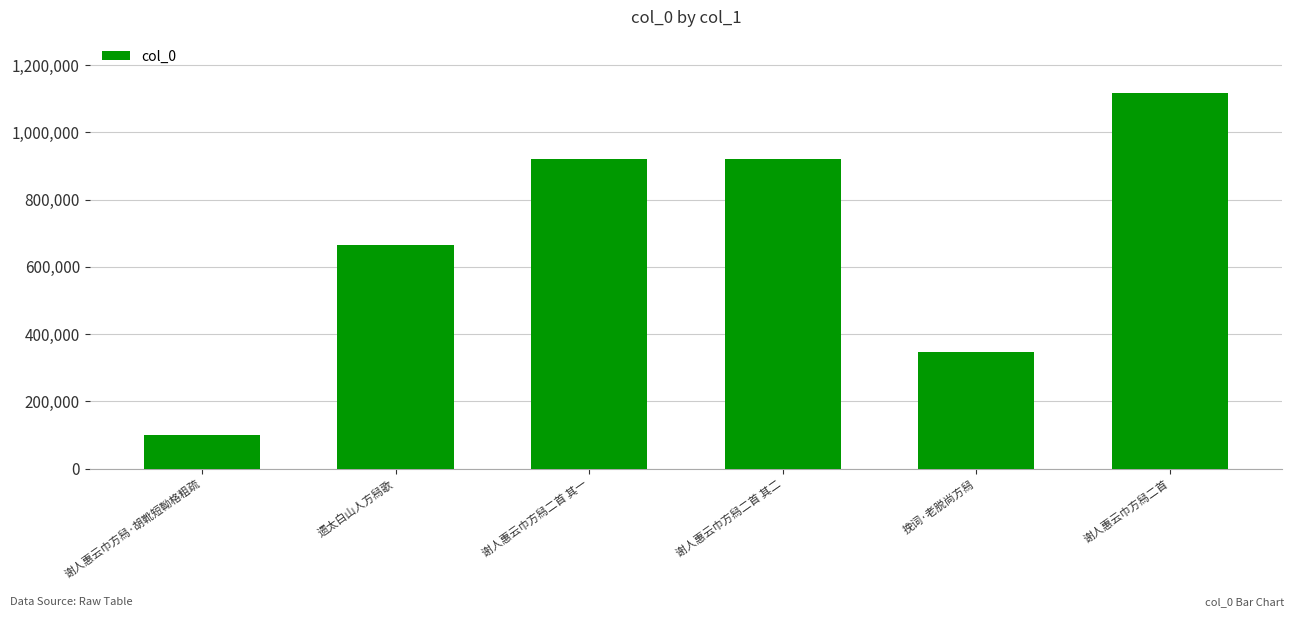

What is the ratio of the value at 谢人惠云巾方舄二首 其二 to the value at 挽词·老脱尚方舄?

2.7